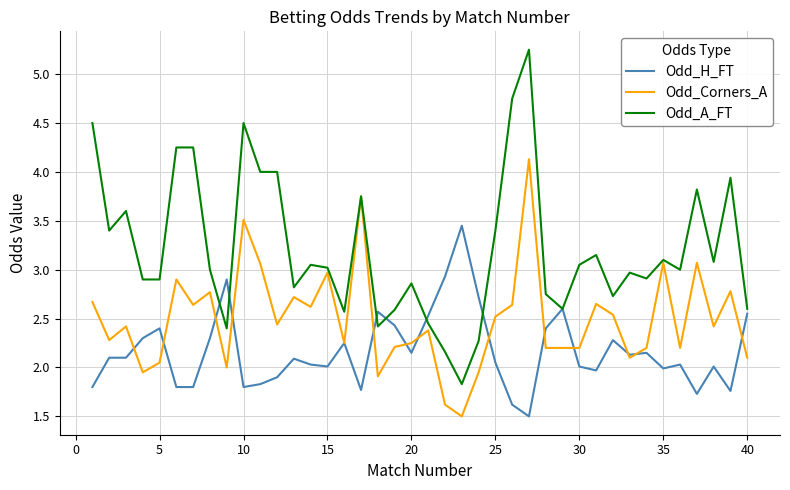

Does the chart have visible grid lines?

Yes